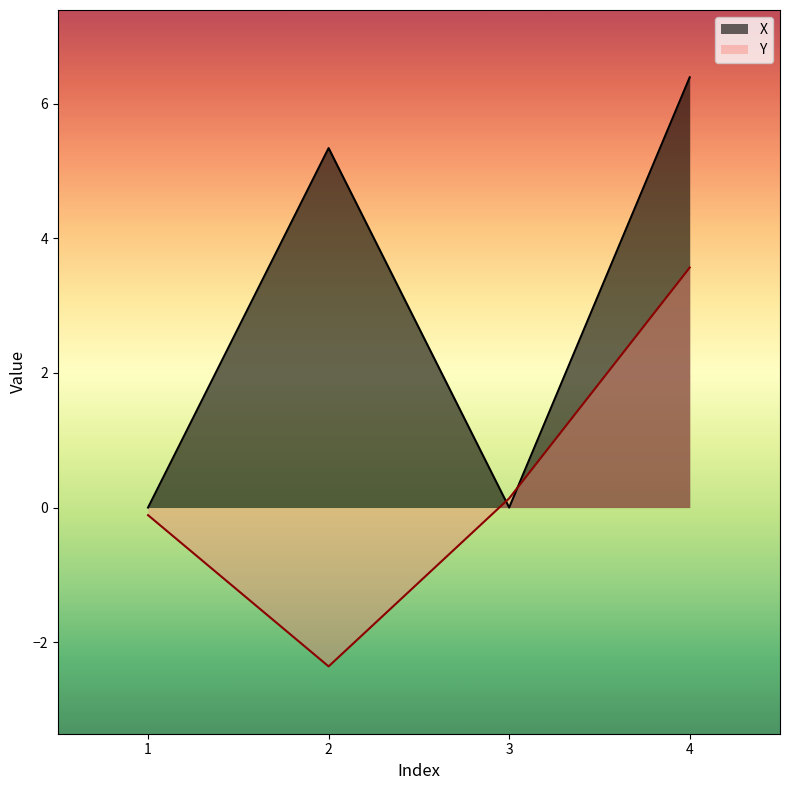

How many data points does each series have?

4